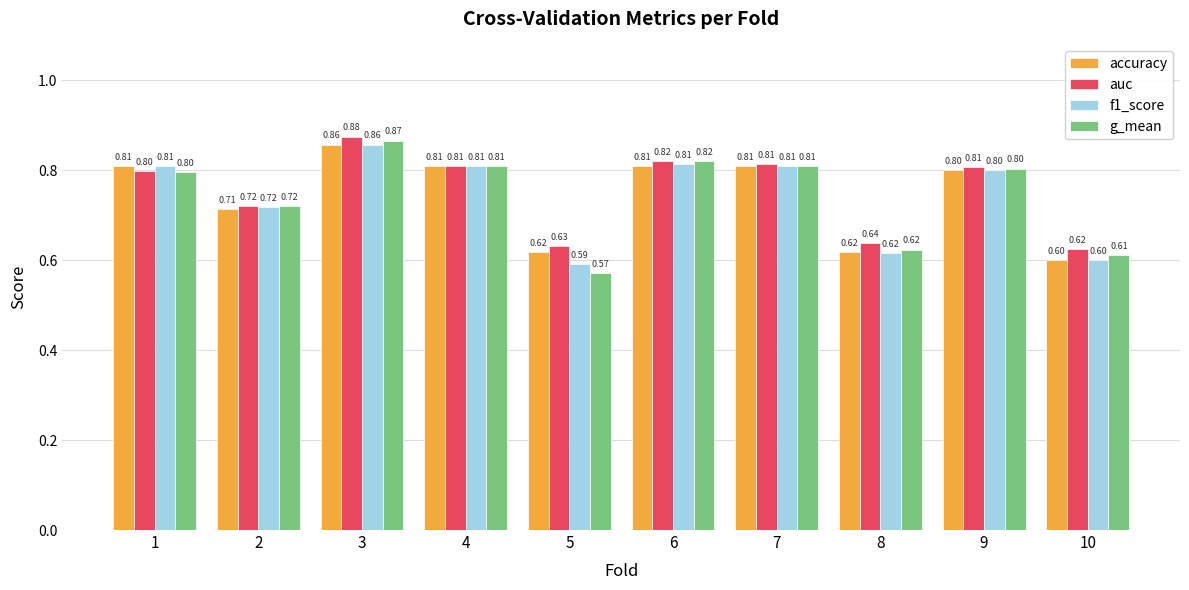

Which label corresponds to the largest value in the chart?

3